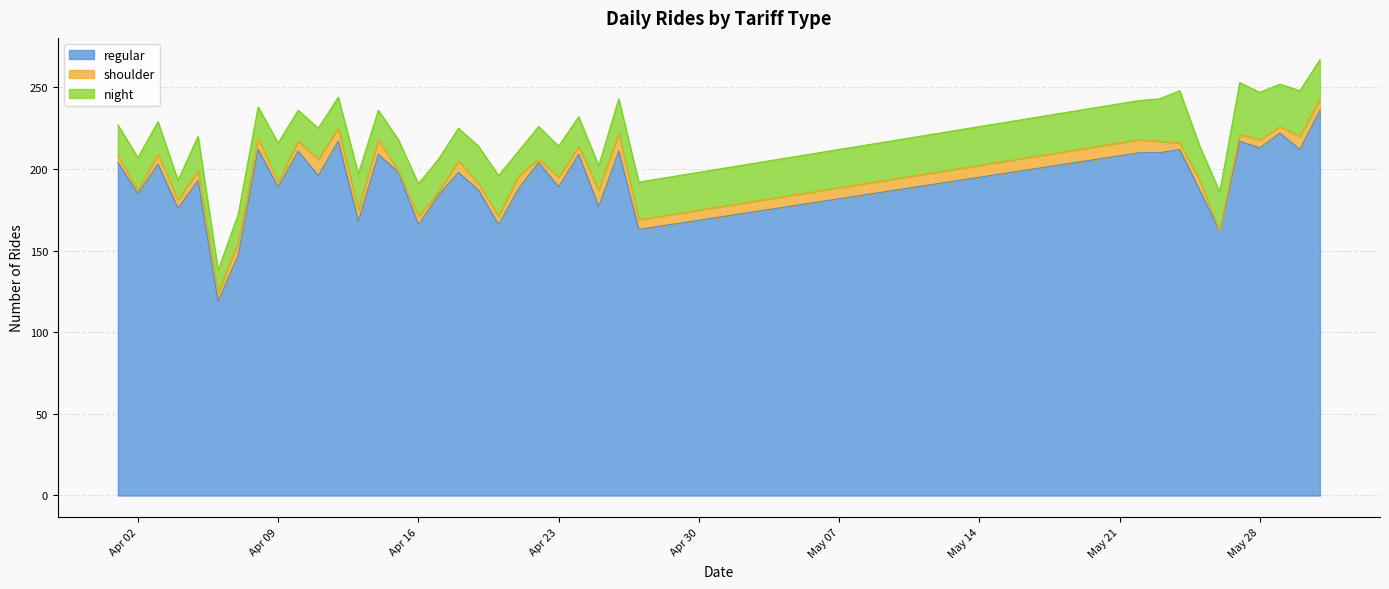

True or false: shoulder has a value of 10 at 2024-04-11.

True